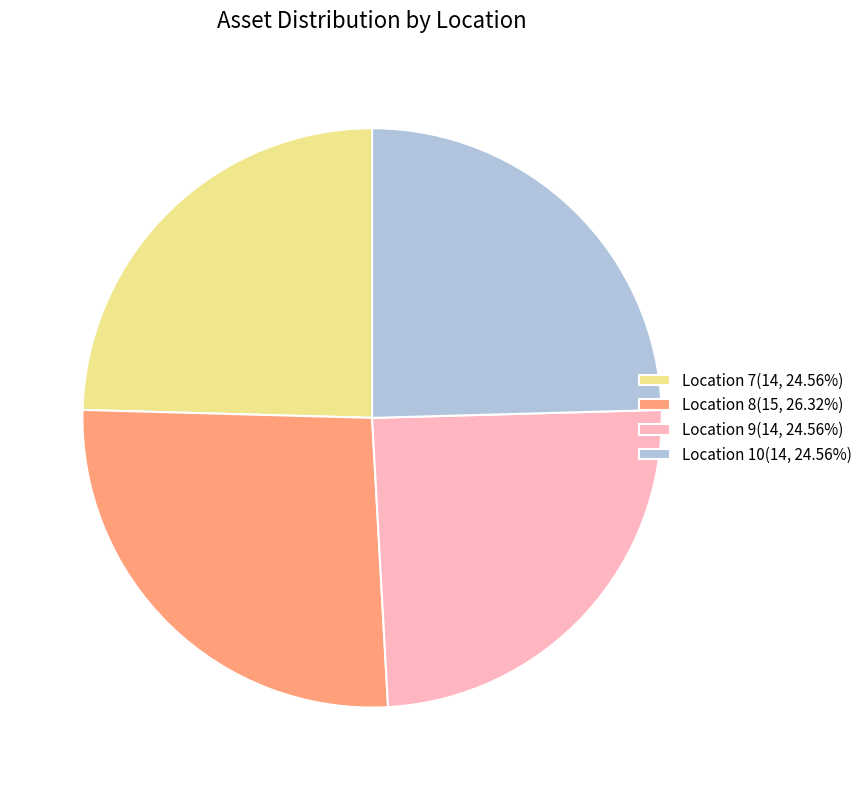

Does Location 10(14, 24.56%) represent more than half of the total?

No